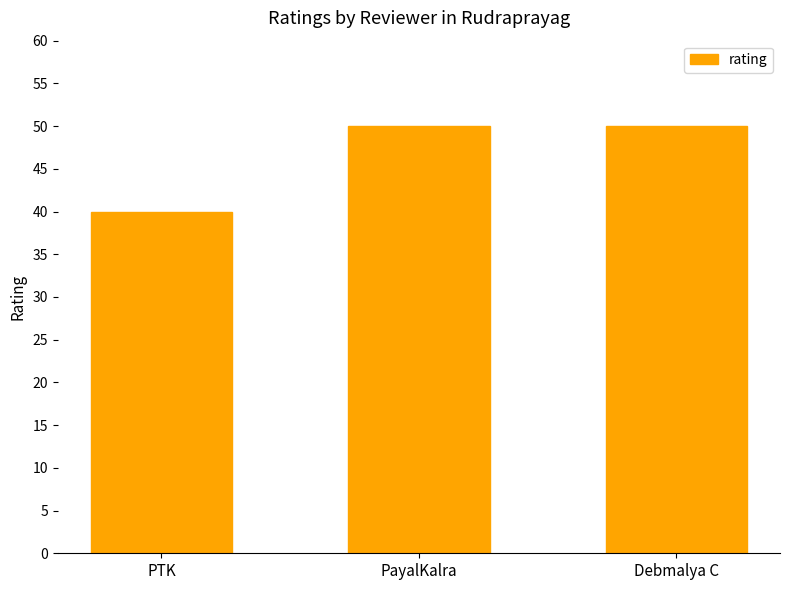

The chart shows a value of 23 at Debmalya C. True or false?

False